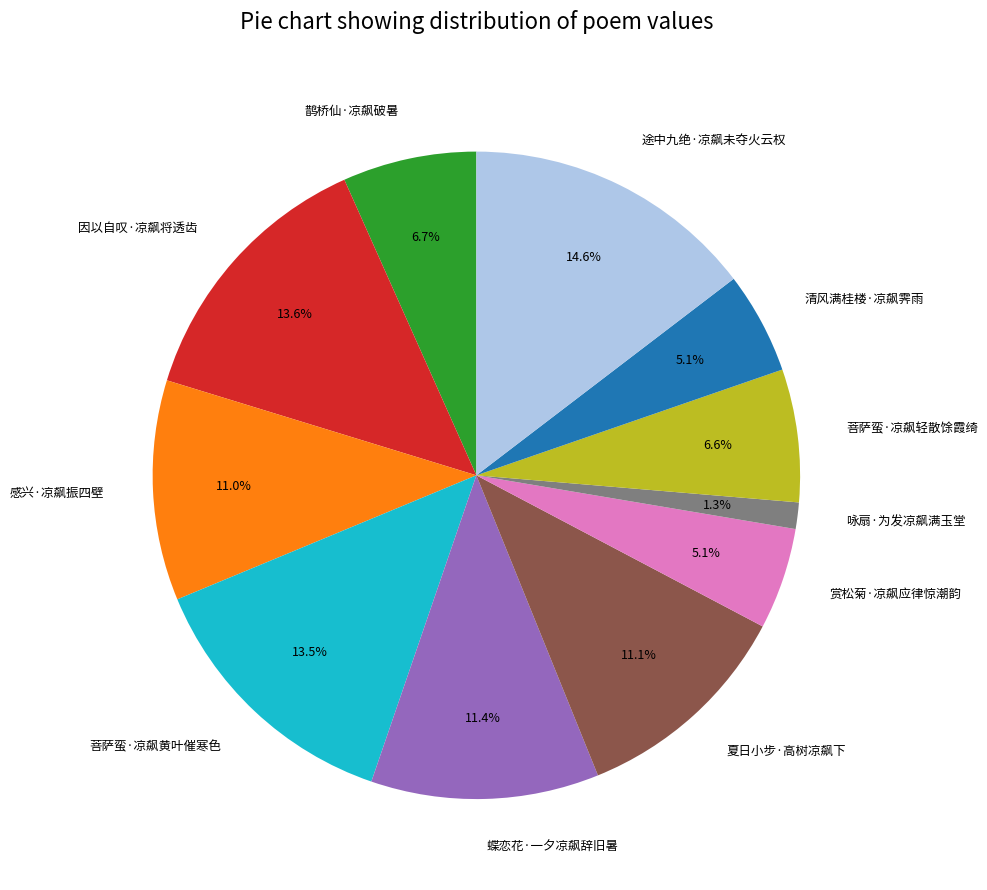

Between 赏松菊·凉飙应律惊潮韵 and 咏扇·为发凉飙满玉堂, which is larger?

赏松菊·凉飙应律惊潮韵